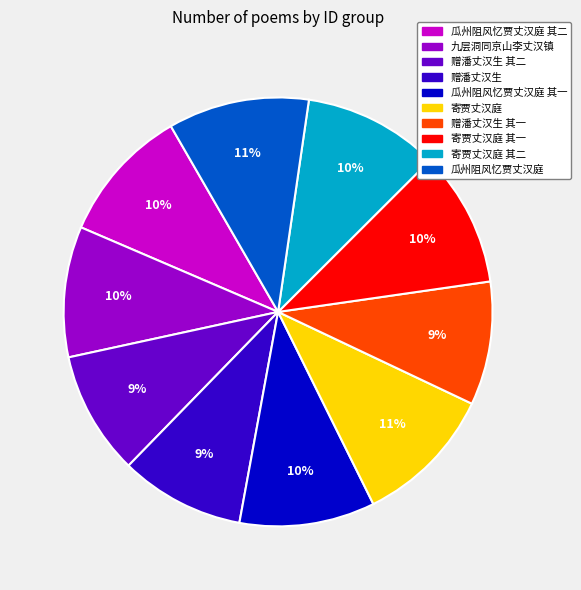

Does any single category account for the majority?

No